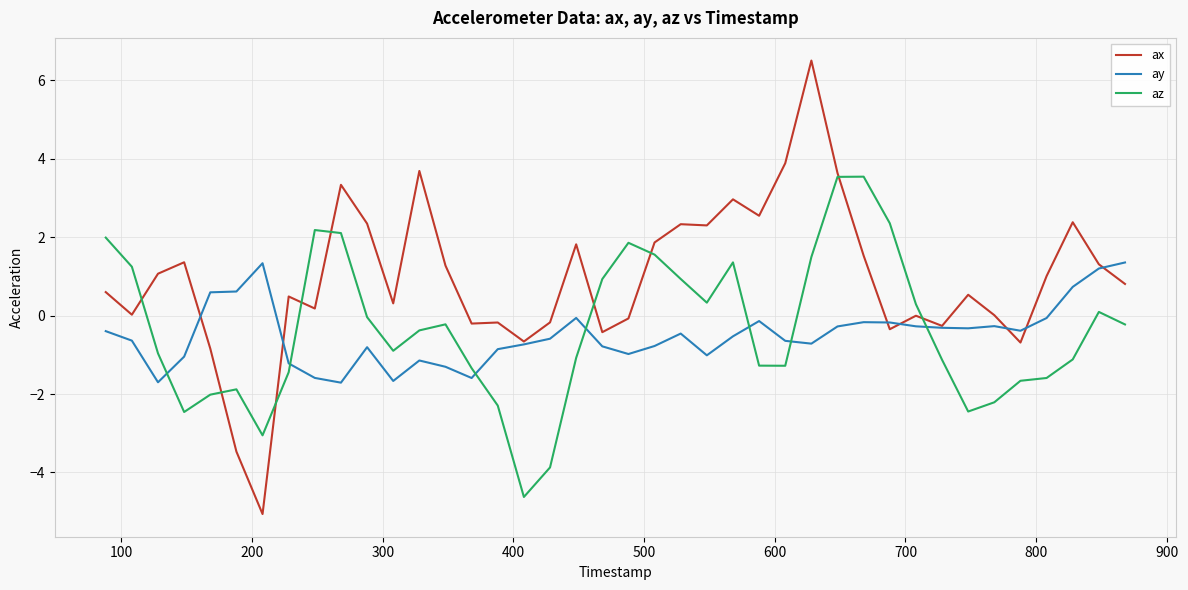

Which series has the largest total across all categories?

ax